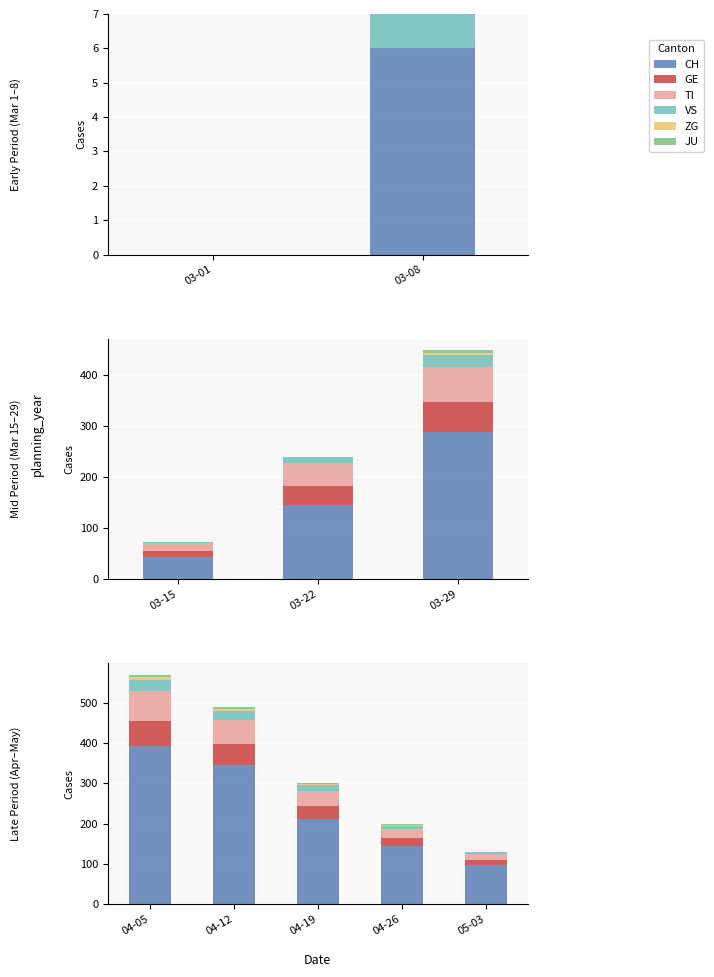

Is the value of CH at 05-03 greater than the value of ZG at 05-03?

Yes